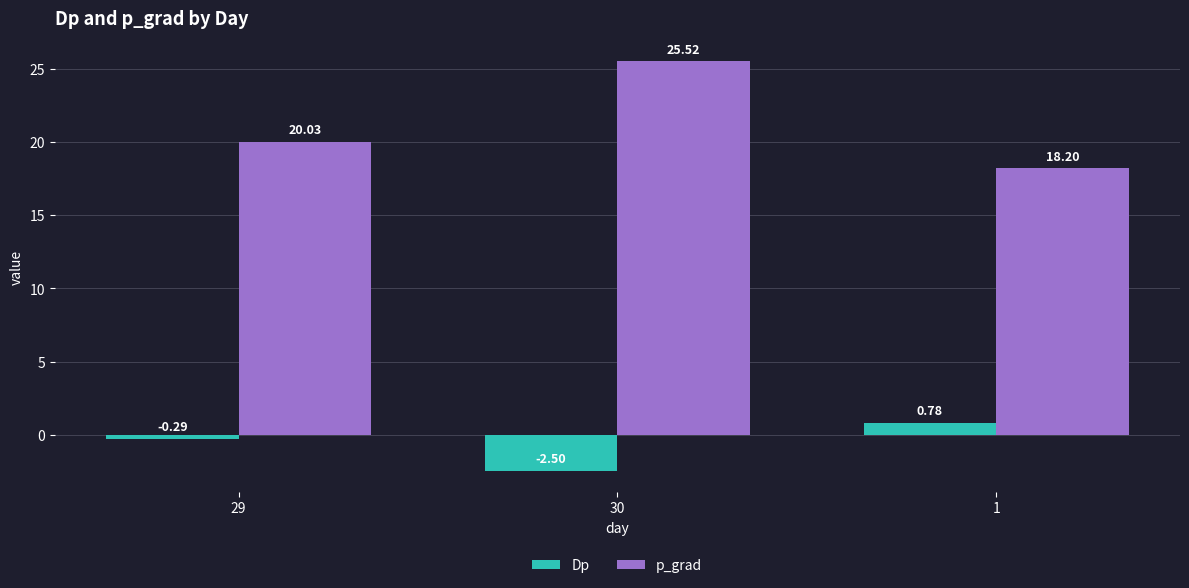

What is the label of the 2nd bar from the left?

30